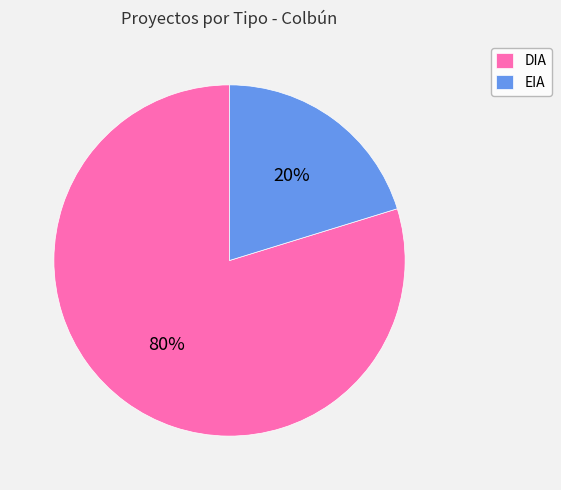

Is there any slice that represents more than half of the pie?

Yes